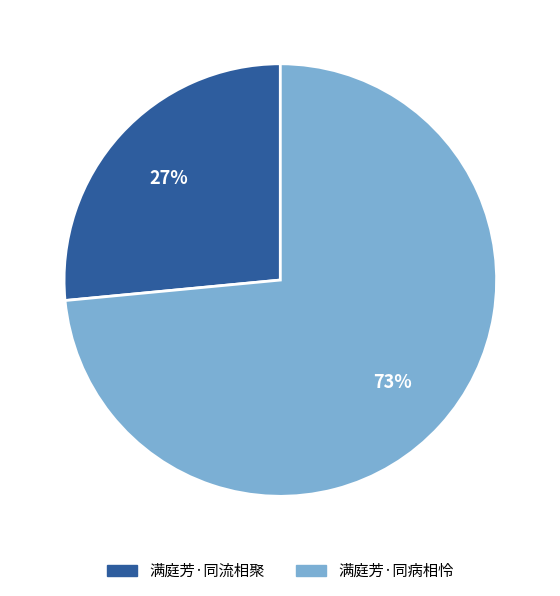

Which has a higher value, 满庭芳·同流相聚 or 满庭芳·同病相怜?

满庭芳·同病相怜